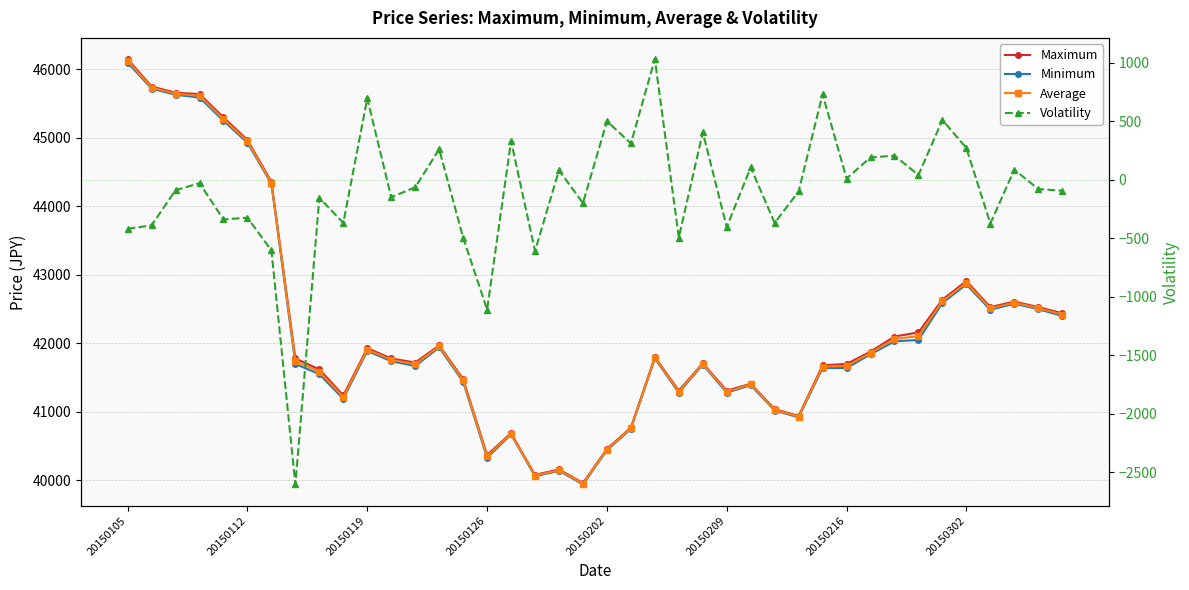

What are all the series names shown in the legend?

Maximum, Minimum, Average, Volatility